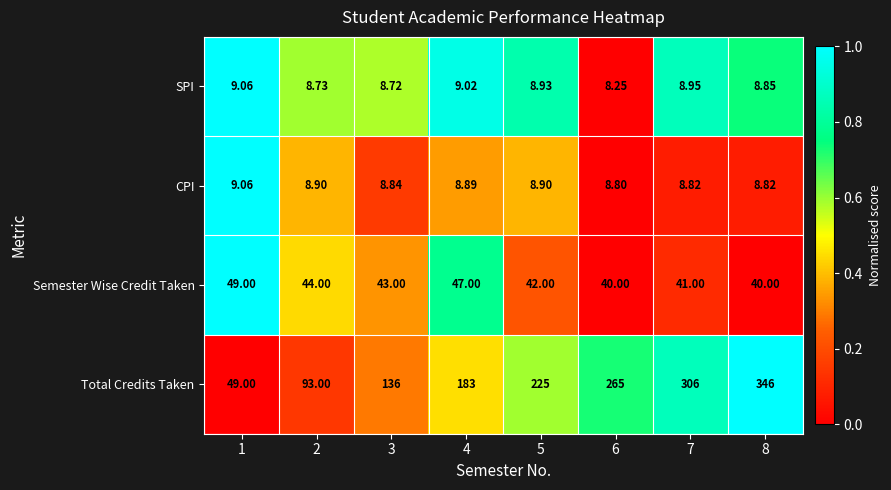

Which series has the widest spread of values?

Total Credits Taken